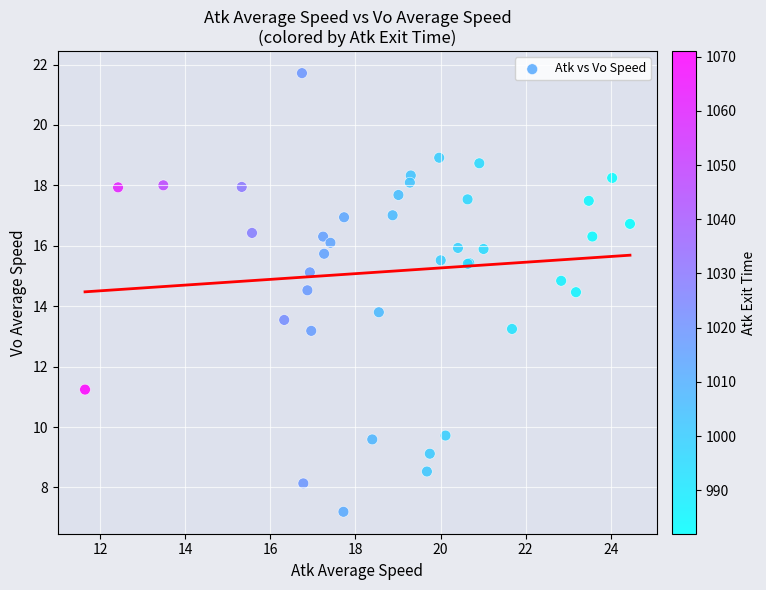

What Y value in the scatter plot is closest to 14?

13.8